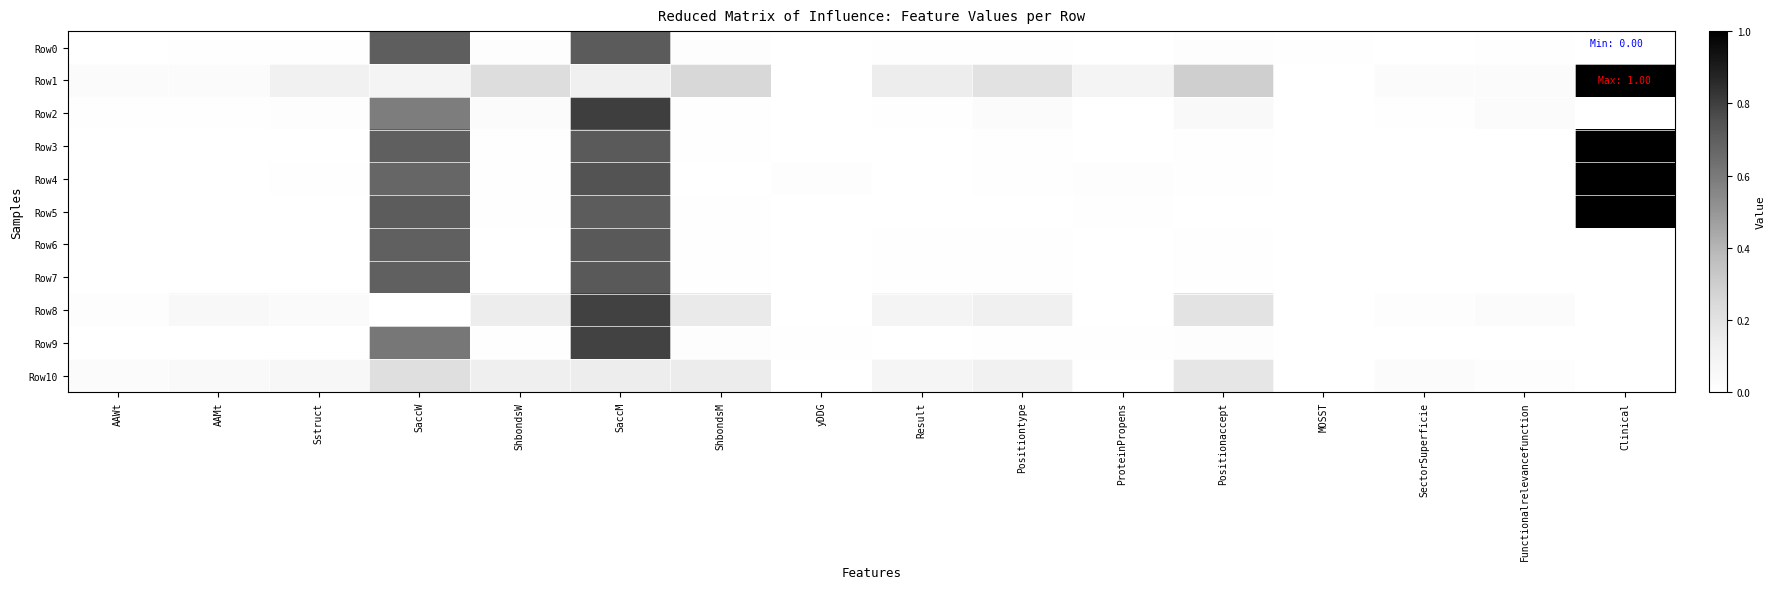

At which category is the sum across all series the highest?

SaccM